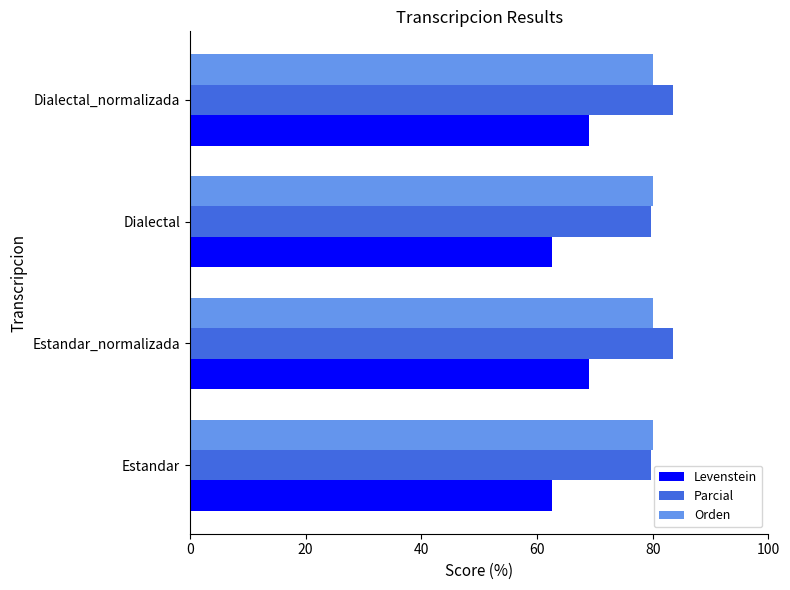

Which series has the largest total across all categories?

Parcial